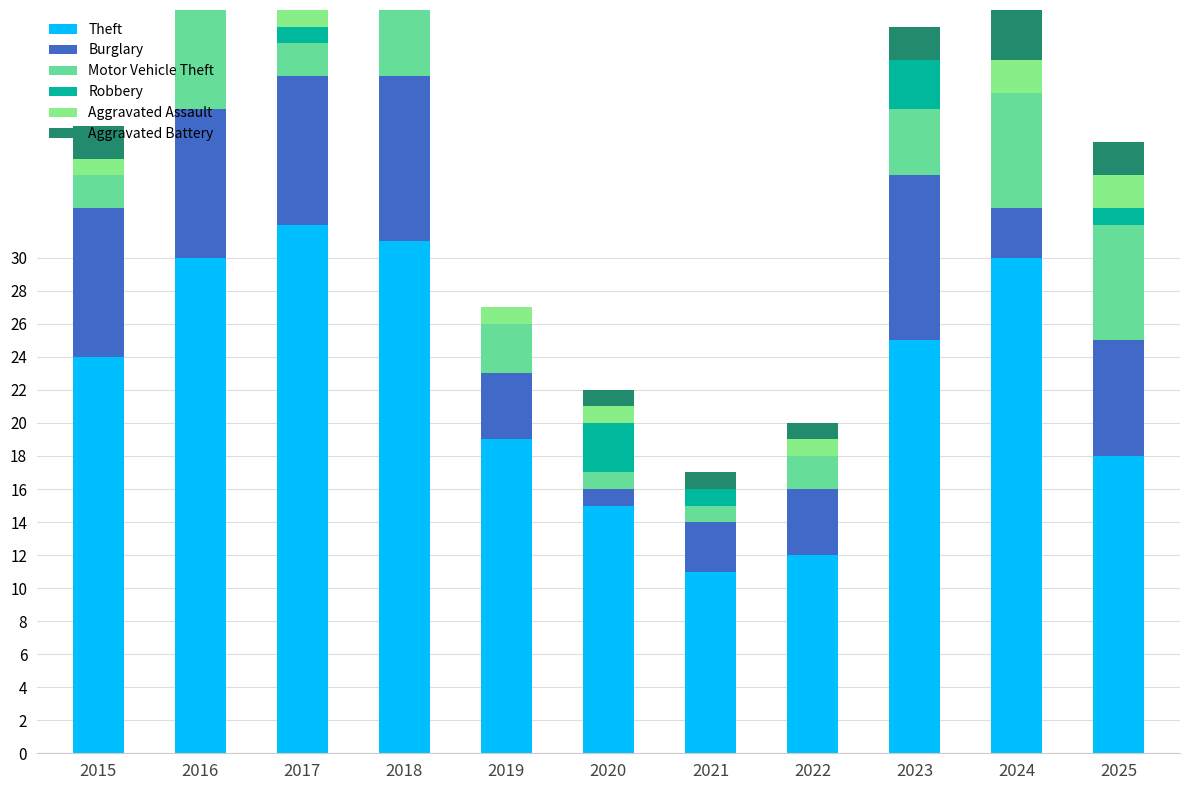

Which series has the largest range (max minus min)?

Theft